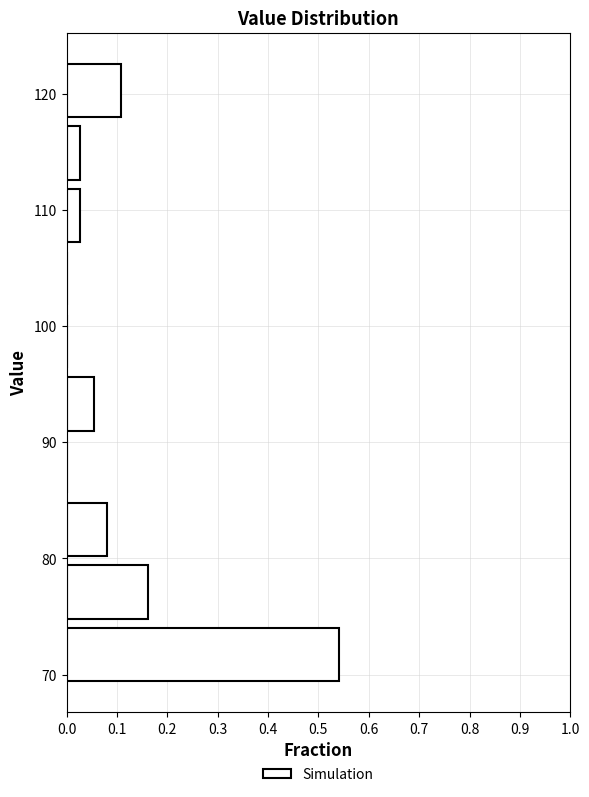

Reading bottom to top, transcribe this chart: for each bar, give the range it covers on the y-axis and its length. Neither the bar edges nor the lengths are printed on the chart, so give them approximately, as read against the axes.

69.0 to 74.4: 0.54
74.4 to 79.8: 0.16
79.8 to 85.2: 0.08
85.2 to 90.6: 0
90.6 to 96.0: 0.05
96.0 to 101.4: 0
101.4 to 106.8: 0
106.8 to 112.2: 0.03
112.2 to 117.6: 0.03
117.6 to 123.0: 0.11